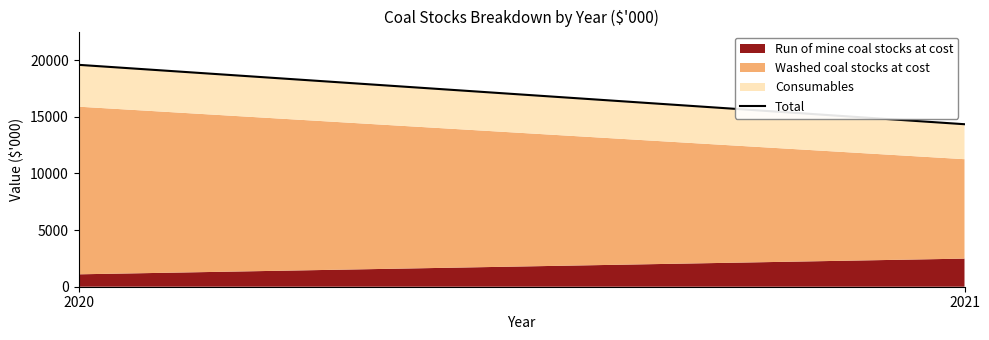

True or false: the data shows 19586 at 2020.

True